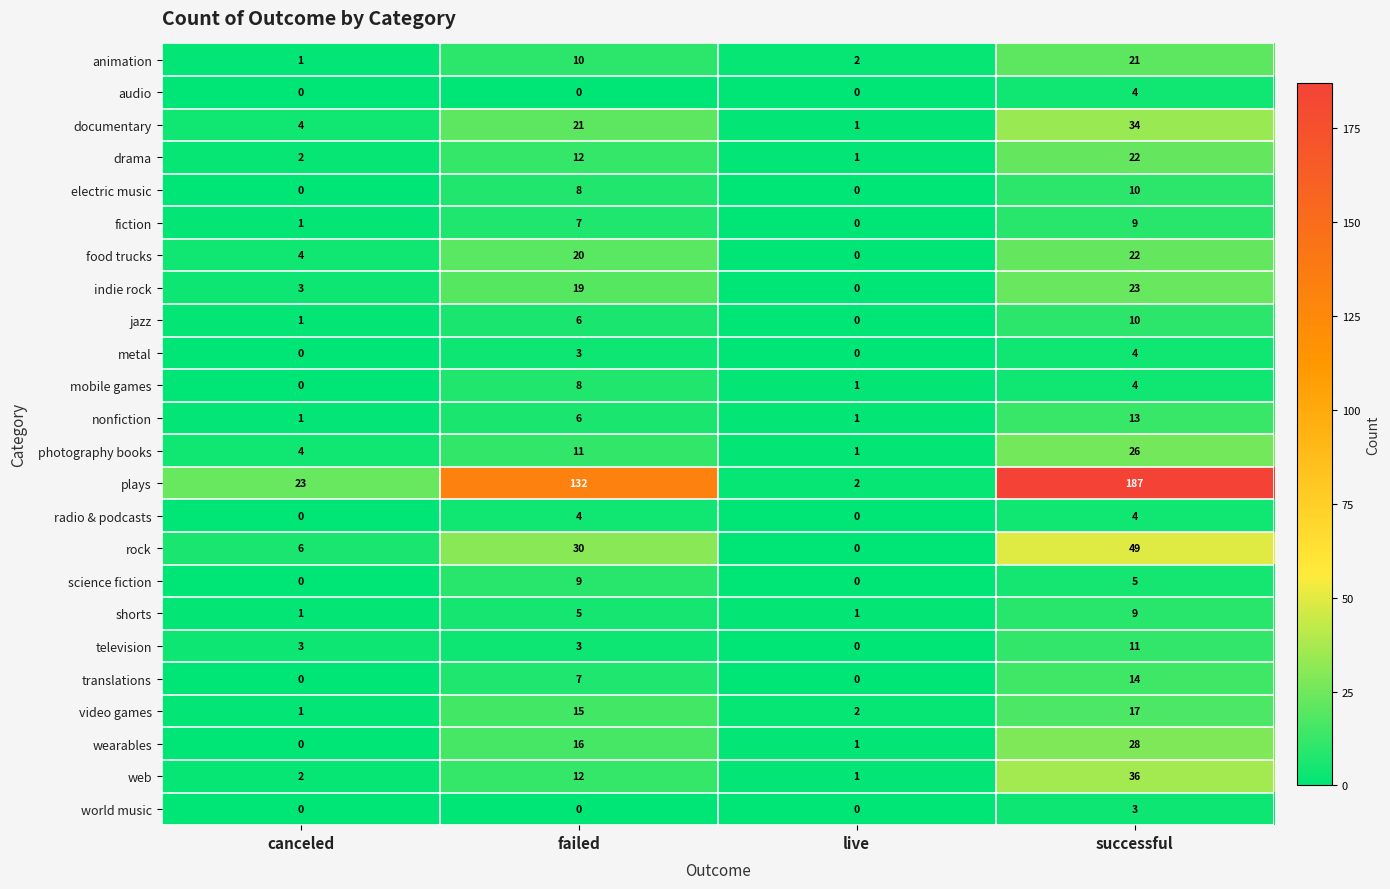

How many categories are shown in the chart?

4